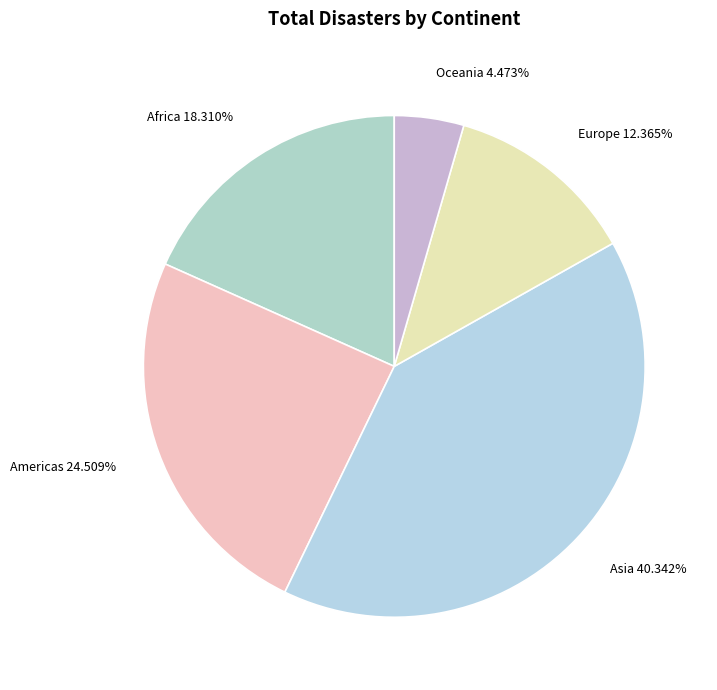

How many segments does this pie chart have?

5